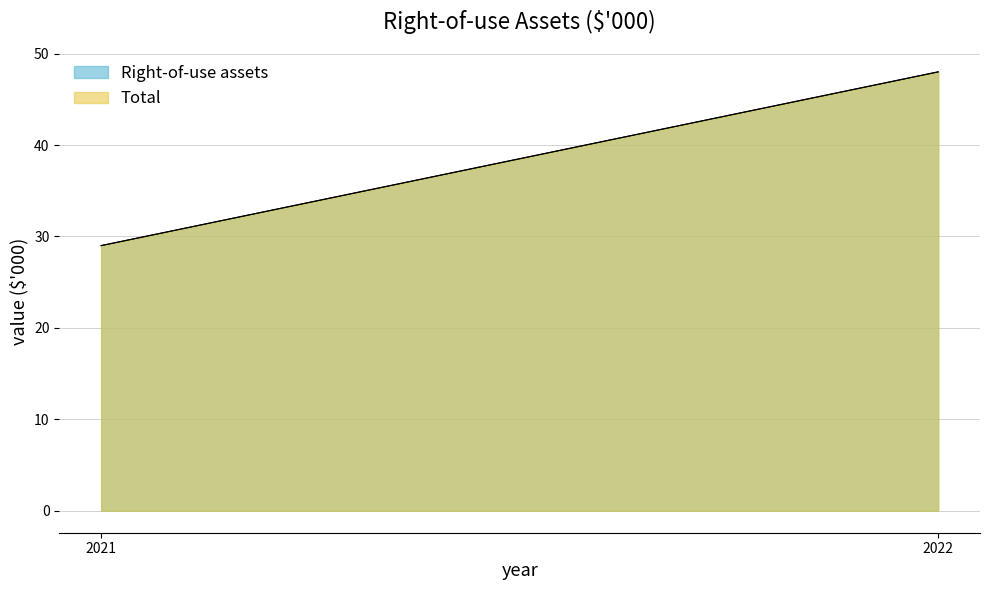

Which series has the widest spread of values?

Right-of-use assets